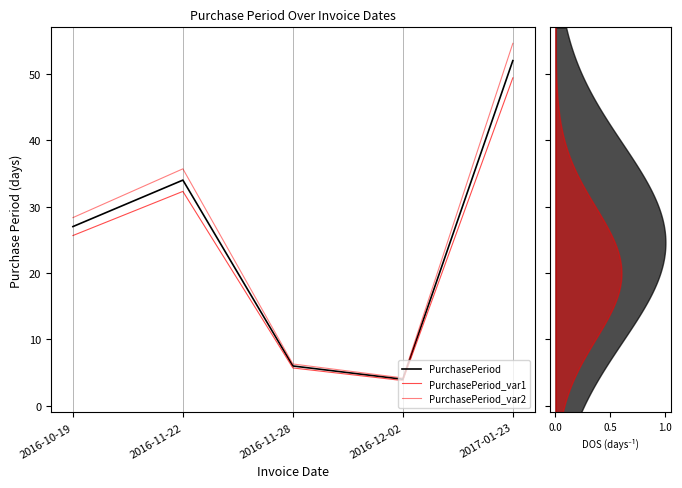

What is the difference between the maximum and minimum values in the PurchasePeriod_var2 series?

50.4